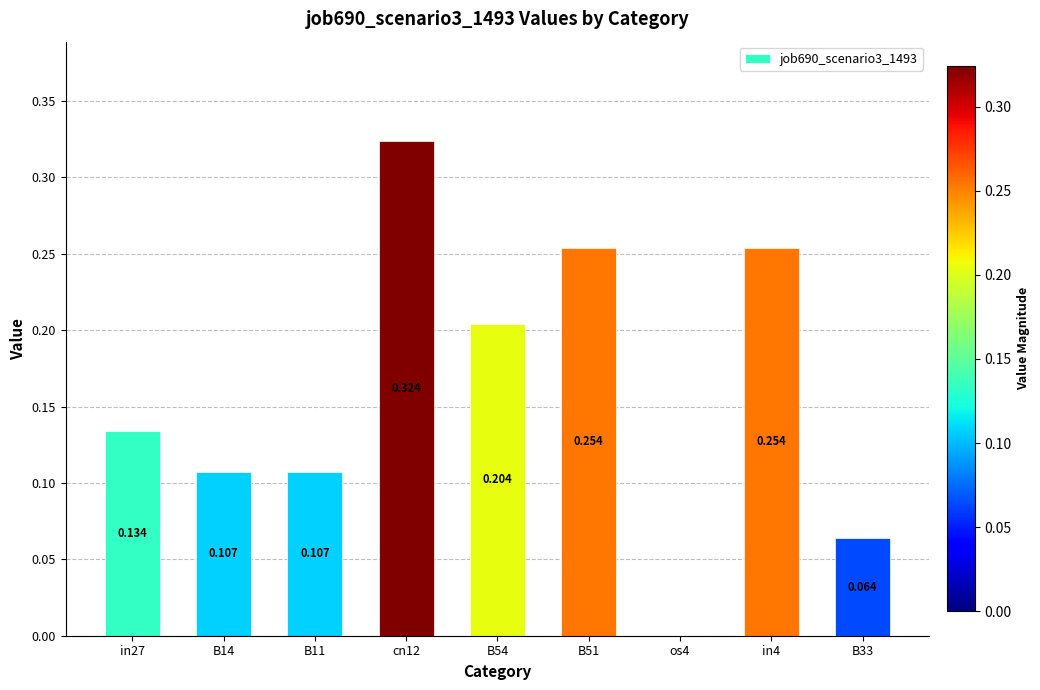

How many categories are shown in the chart?

9